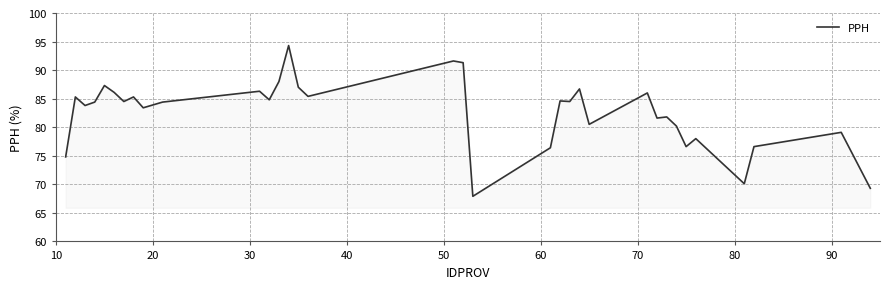

What is the maximum value shown in the chart?

94.3